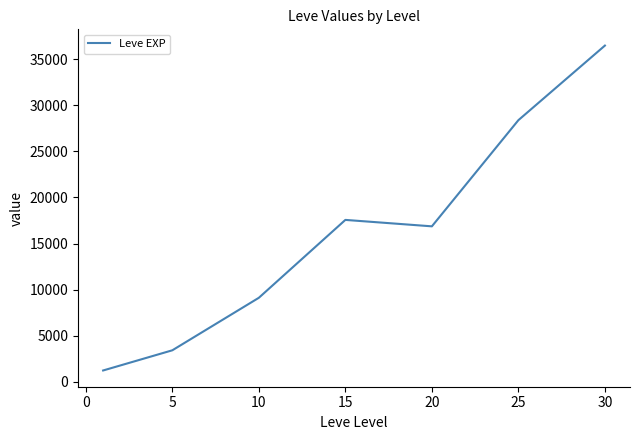

What is the maximum value shown in the chart?

36492.5